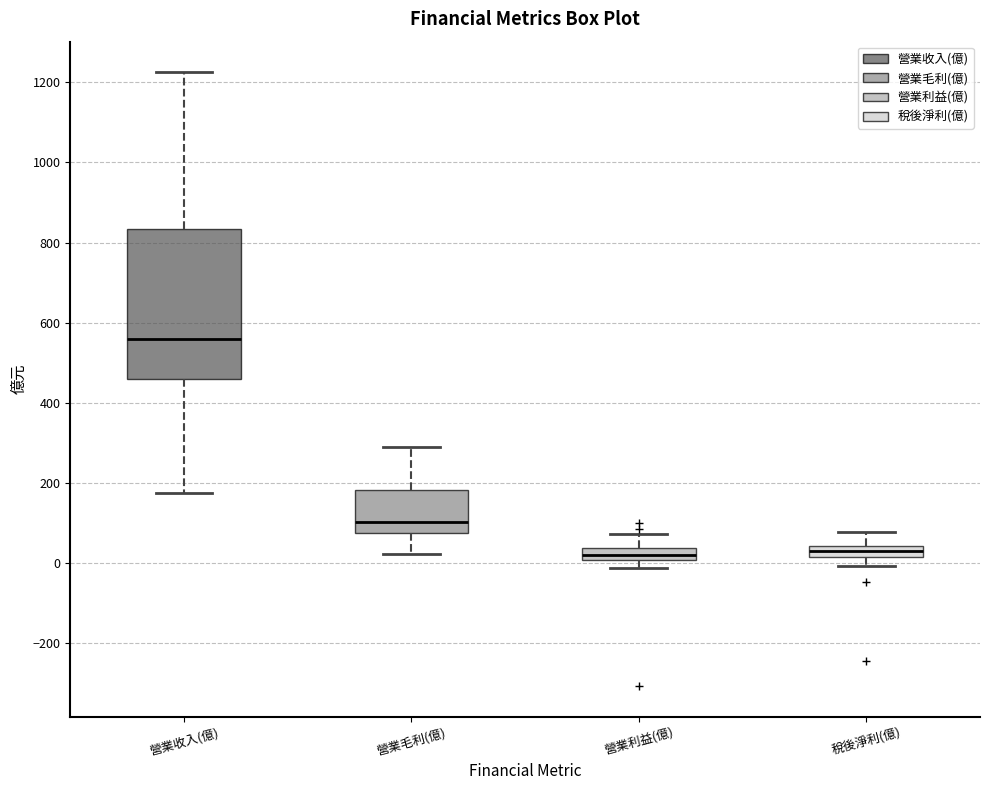

Where does the upper whisker of the box for 稅後淨利(億) end on the y-axis? The values are not printed on the chart, so give them approximately, as read against the axis.

80